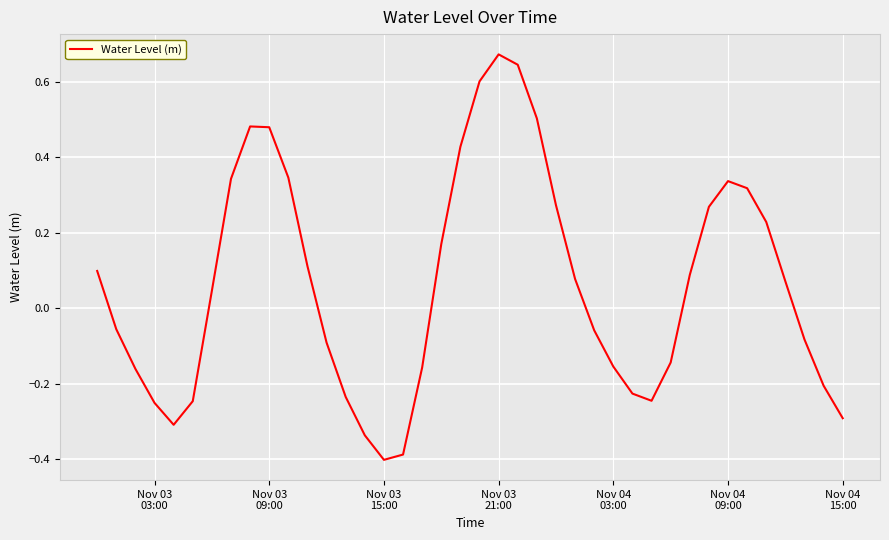

What is the difference between the maximum and minimum values?

1.1